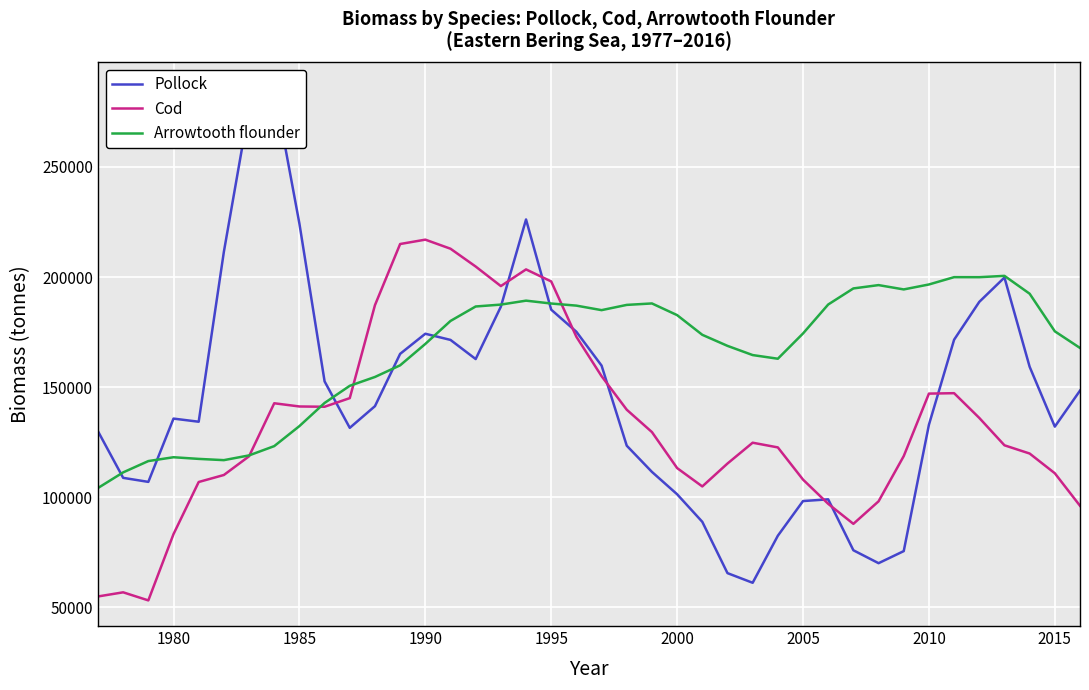

What is the minimum value for Arrowtooth flounder?

104142.2